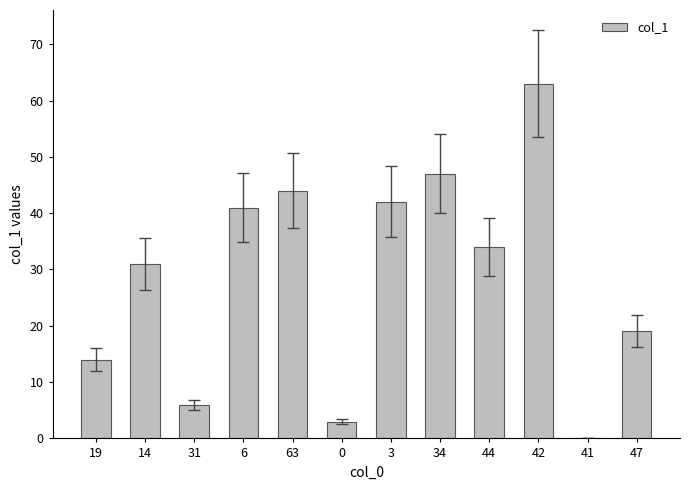

What is the change in value from 6 to 0?

-38